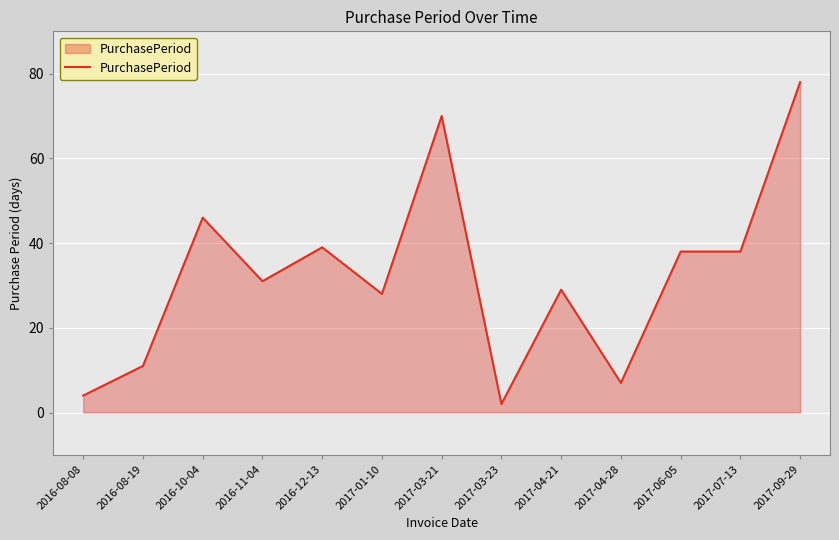

The value at 2017-06-05 is 38. True or false?

True